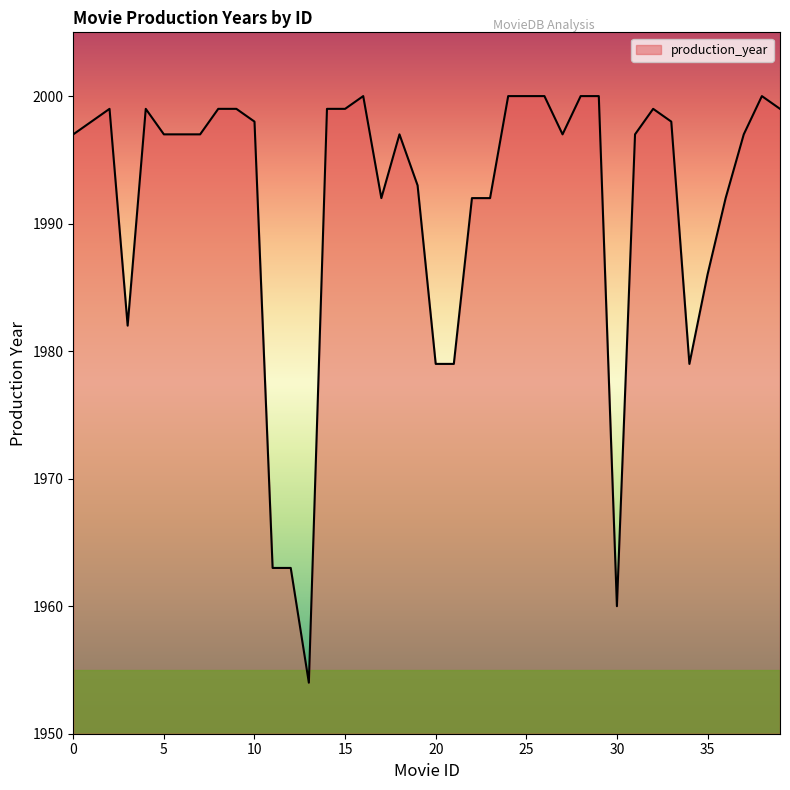

What is the minimum value shown in the chart?

1954